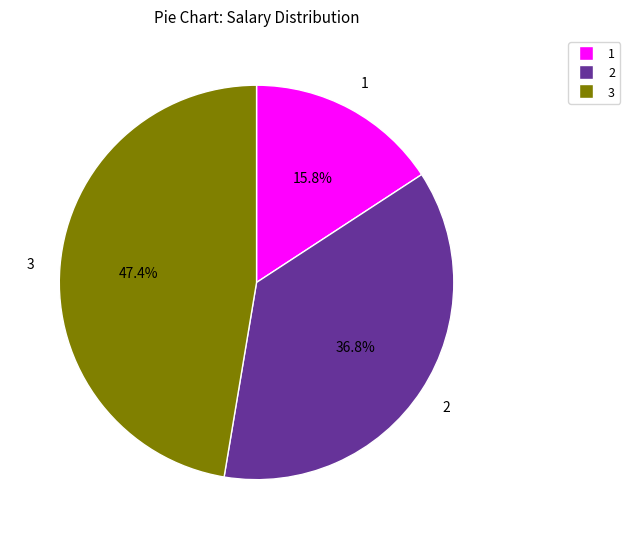

Does any single category account for the majority?

No